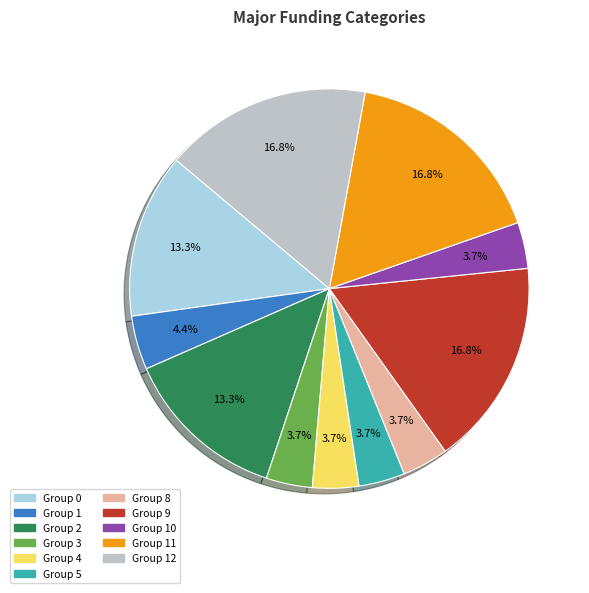

Does any single category account for the majority?

No